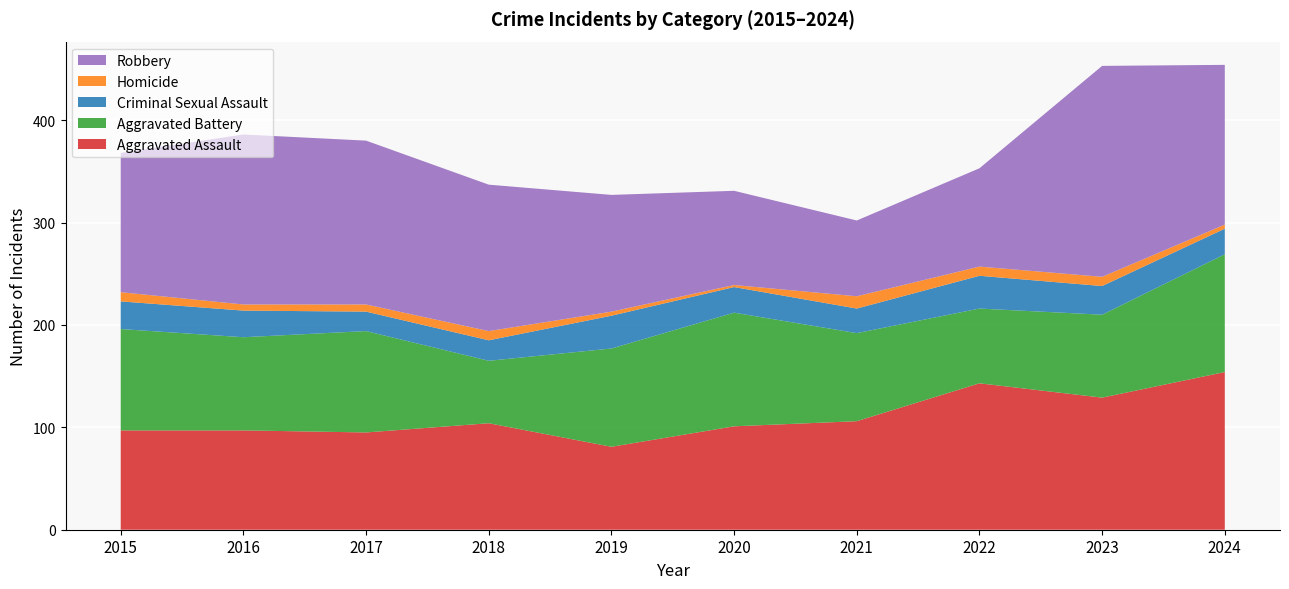

Reading right to left, extract all data points from this chart.

Aggravated Assault: 2024=154	2023=129	2022=143	2021=106	2020=101	2019=81	2018=104	2017=95	2016=97	2015=97
Aggravated Battery: 2024=115	2023=81	2022=73	2021=86	2020=111	2019=96	2018=61	2017=99	2016=91	2015=99
Criminal Sexual Assault: 2024=25	2023=28	2022=32	2021=24	2020=25	2019=32	2018=20	2017=19	2016=26	2015=27
Homicide: 2024=4	2023=9	2022=9	2021=12	2020=2	2019=4	2018=9	2017=7	2016=6	2015=9
Robbery: 2024=156	2023=206	2022=96	2021=74	2020=92	2019=114	2018=143	2017=160	2016=166	2015=136